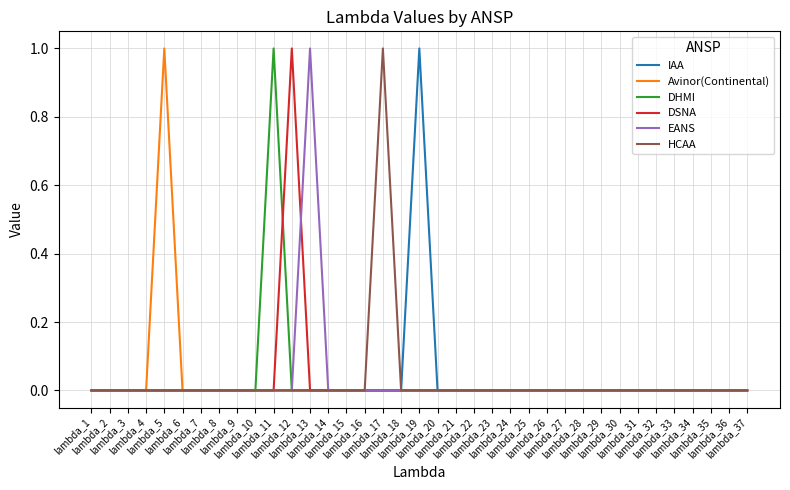

True or false: DHMI has a value of 1 at lambda_16.

False